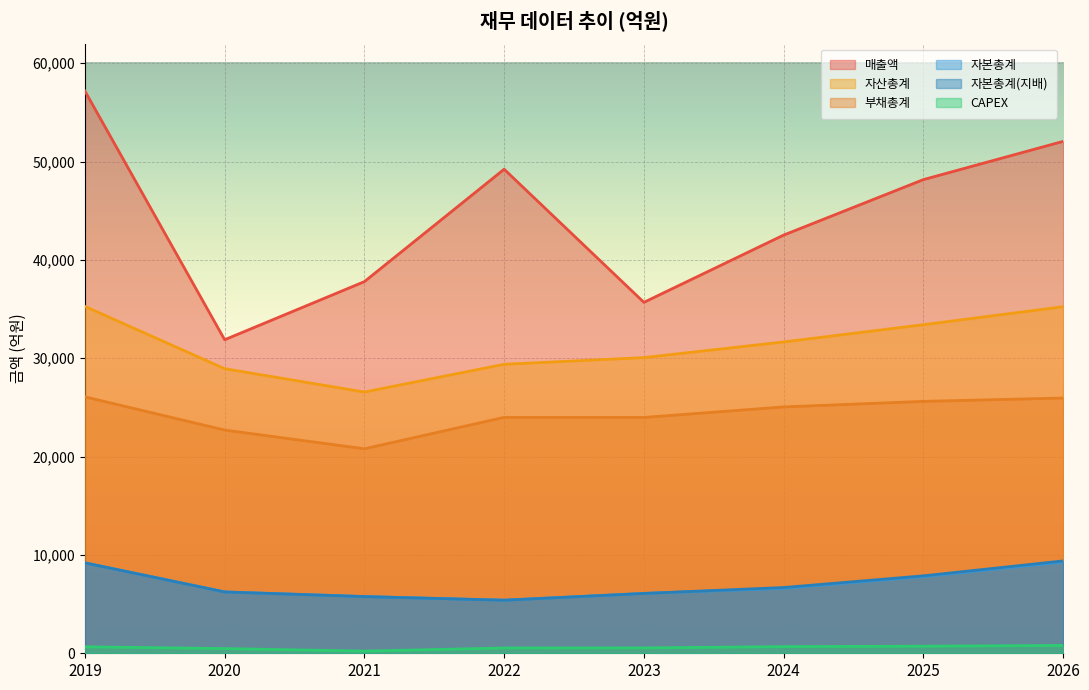

What is the value of the CAPEX point at the 7th from the left?

721